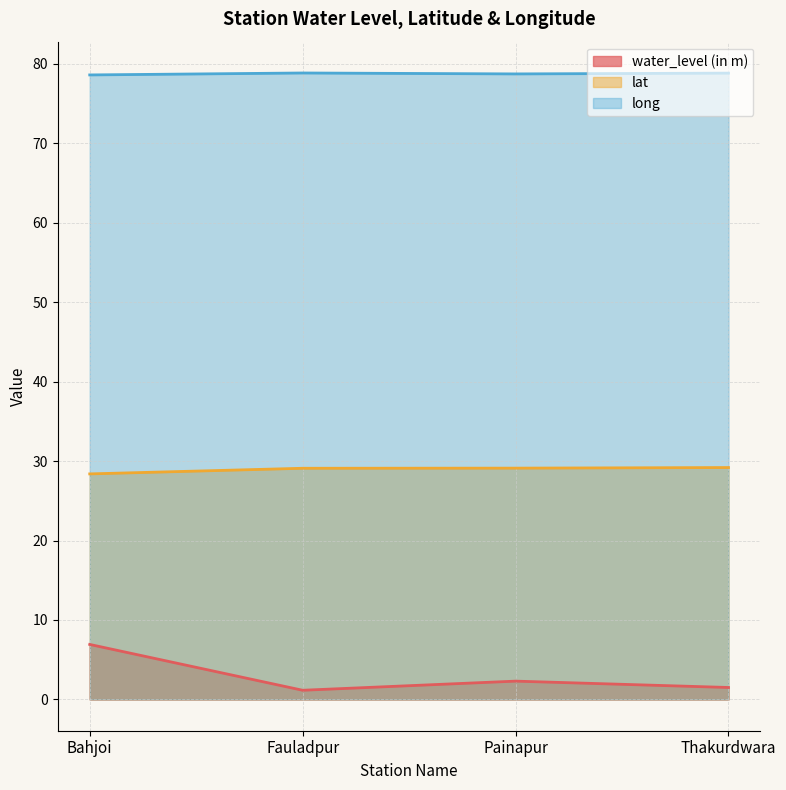

How many categories are shown in the chart?

4